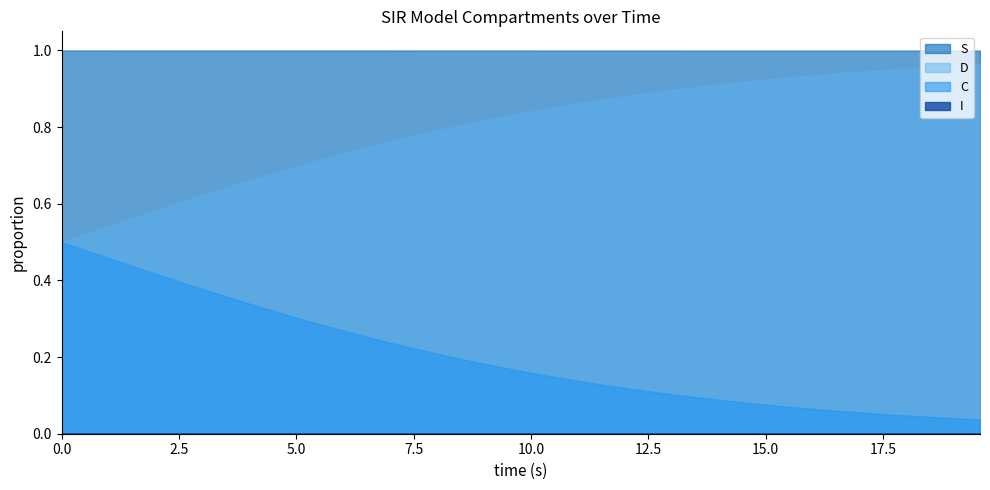

Which series has the largest total across all categories?

S